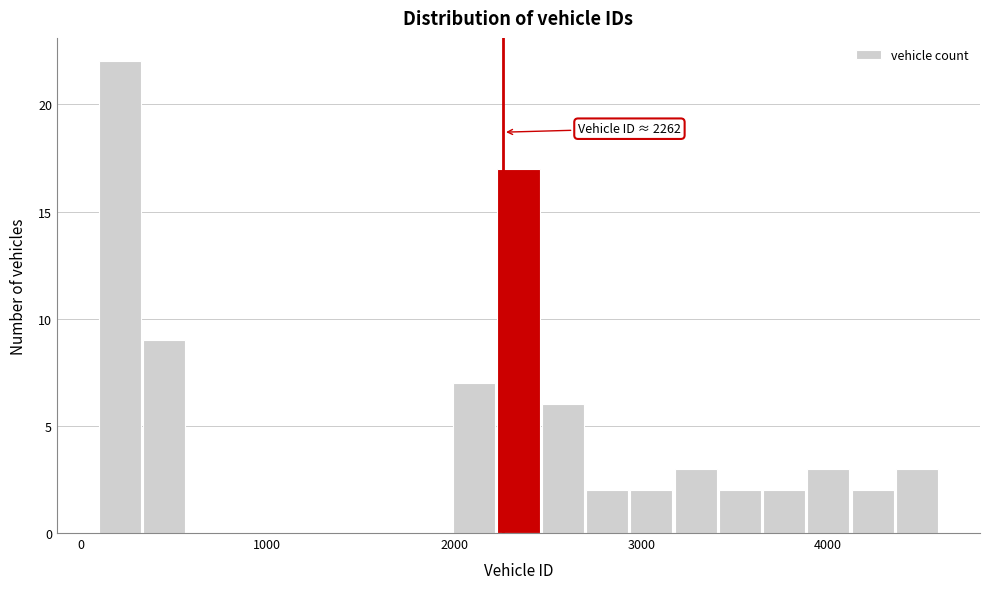

Around what value on the x-axis is the tallest bar? Give the approximate position of its centre, as read against the axis.

200